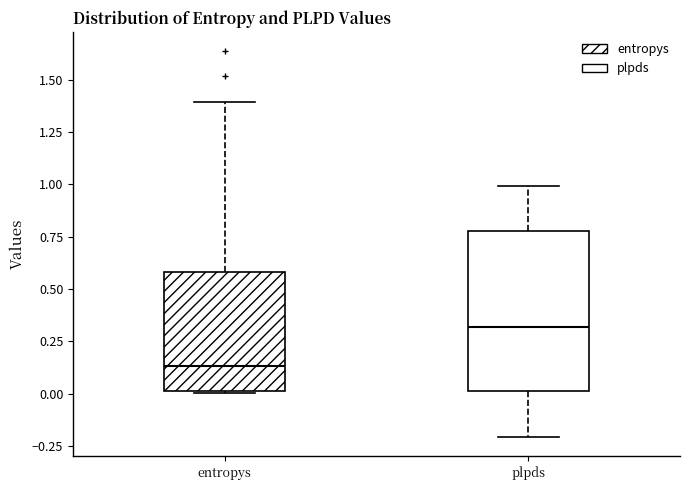

Reading left to right, transcribe this box plot: for each box, give where its median line is, the range the box spans, and where its two whiskers end, as read against the y-axis. The values are not printed on the chart, so give them approximately, as read against the axis.

entropys: median 0.15, box 0.00 to 0.60, whiskers 0.00 to 1.40
plpds: median 0.30, box 0.00 to 0.80, whiskers -0.20 to 1.00